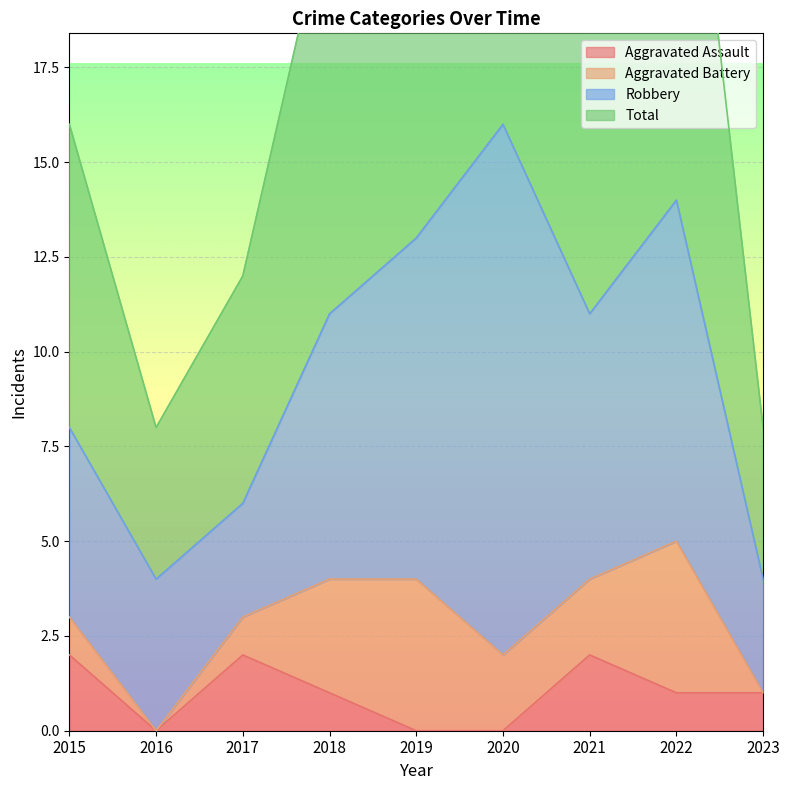

What is the spread (max minus min) of values at 2022?

13